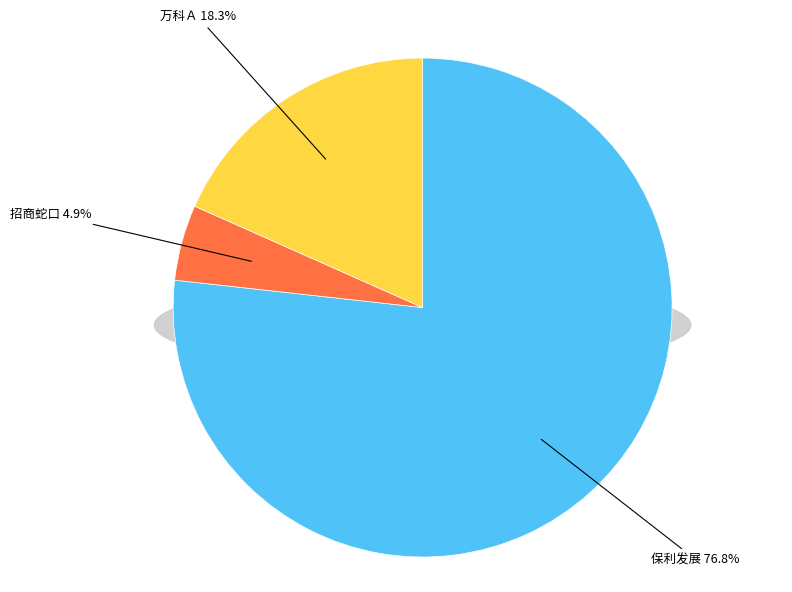

Does 招商蛇口 represent more than half of the total?

No